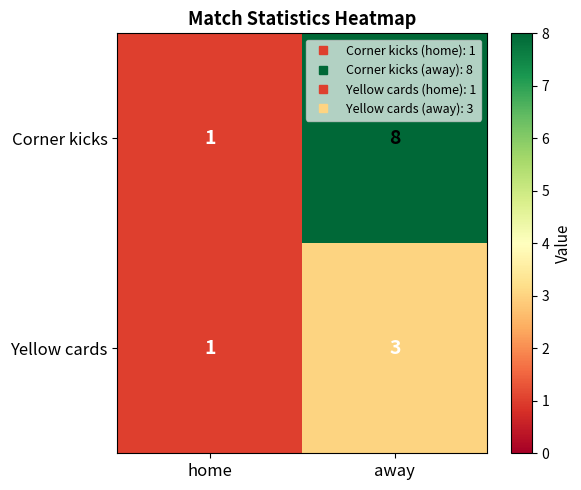

The value of Corner kicks at away is 8. True or false?

True